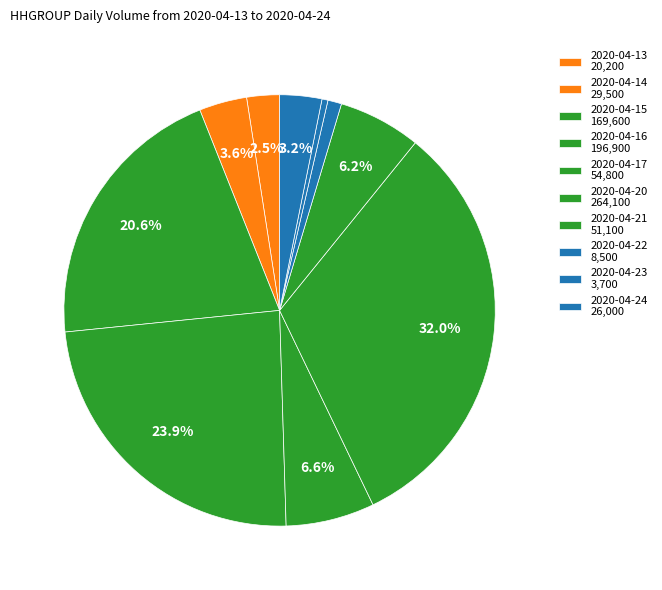

How many segments does this pie chart have?

10